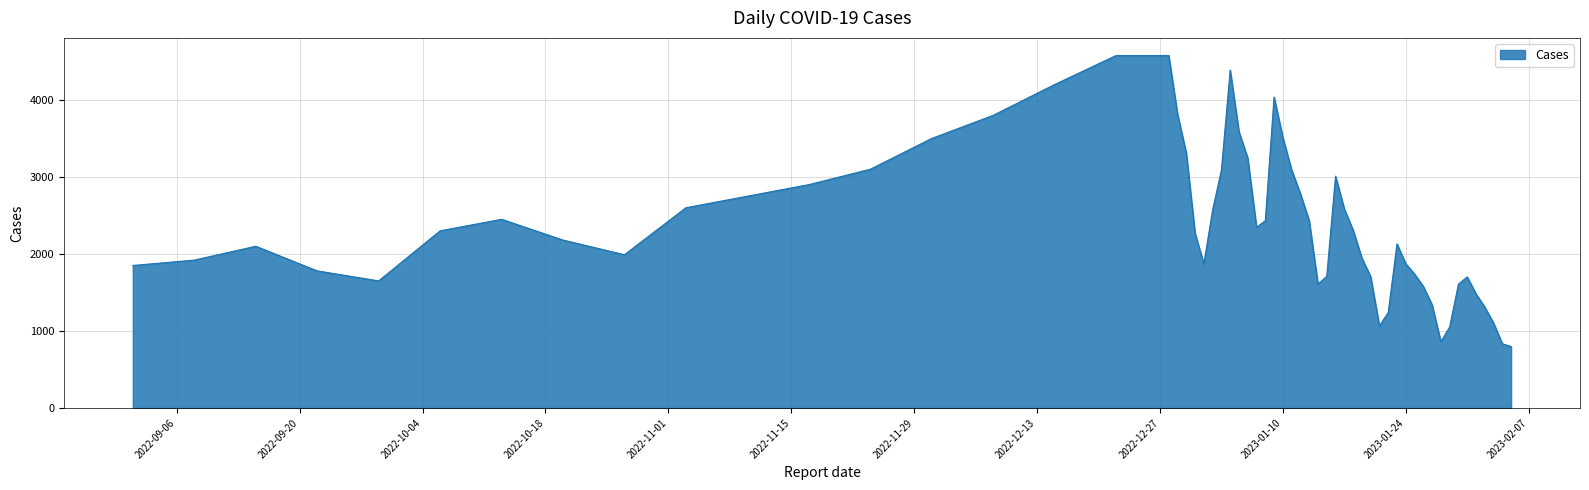

What is the greatest value displayed?

4577